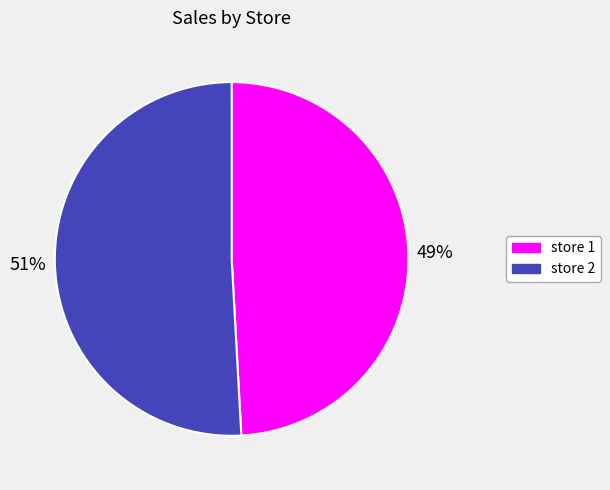

Is store 2 the majority of the pie?

Yes